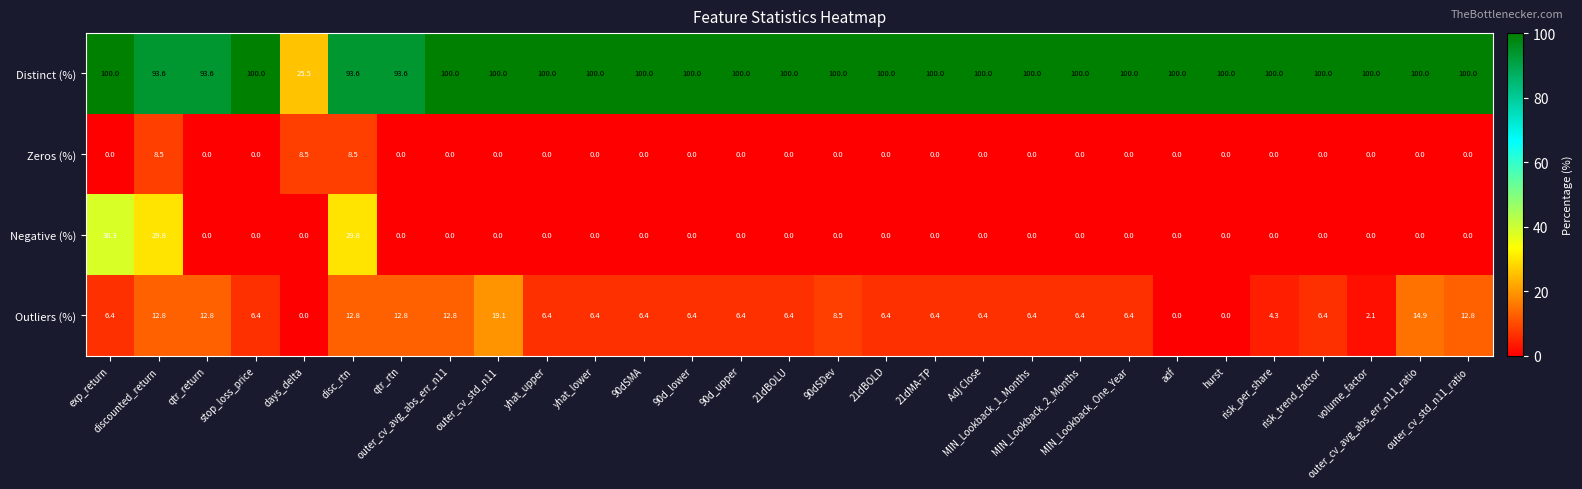

Which series has the largest range (max minus min)?

Distinct (%)